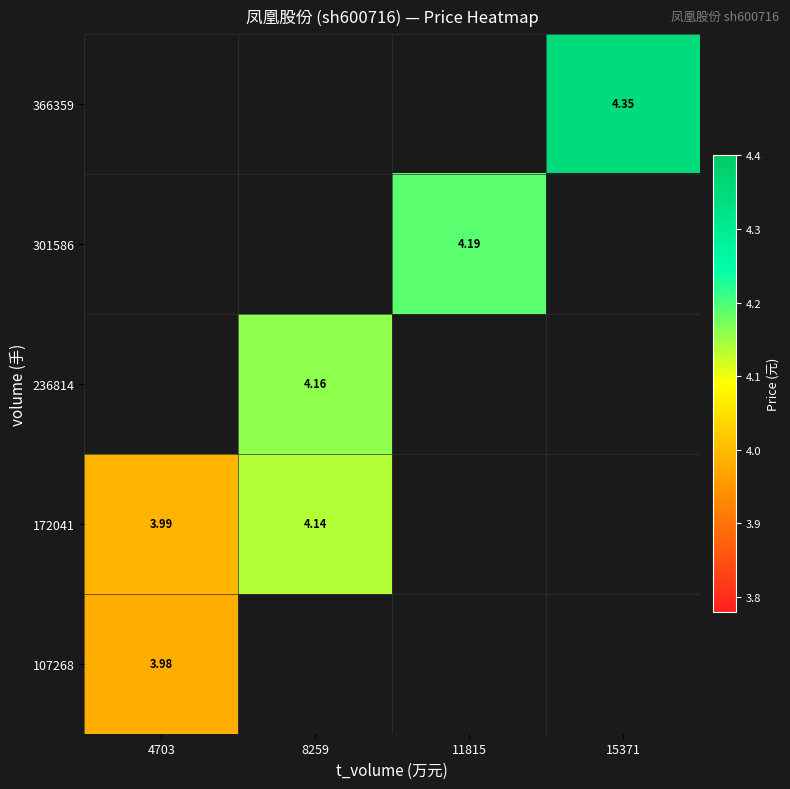

Rank the series by their average value, from highest to lowest.

107268, 172041, 236814, 301586, 366359